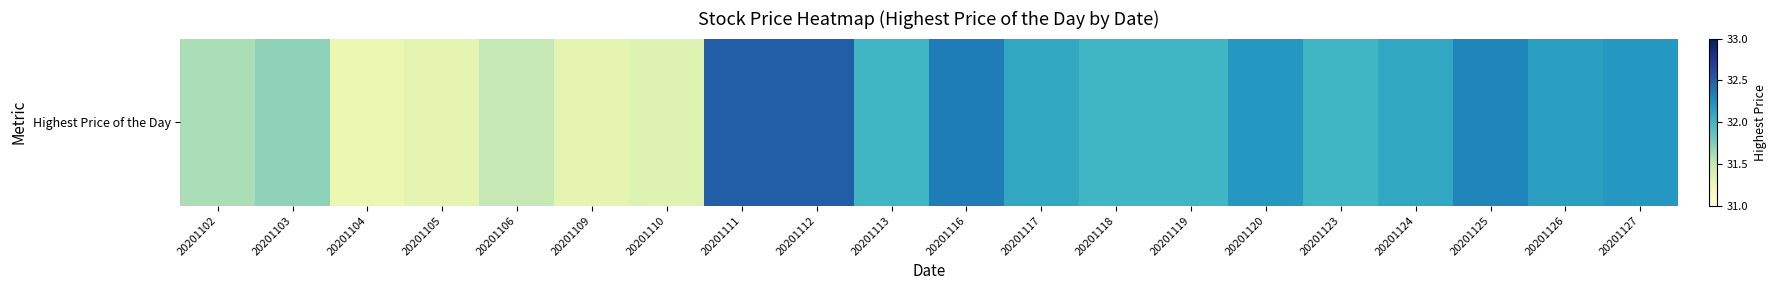

Reading right to left, what are all the values shown in this chart?

20201127=32.2	20201126=32.1	20201125=32.3	20201124=32.1	20201123=32.0	20201120=32.2	20201119=32.0	20201118=32.0	20201117=32.1	20201116=32.4	20201113=32.0	20201112=32.5	20201111=32.5	20201110=31.4	20201109=31.3	20201106=31.5	20201105=31.3	20201104=31.2	20201103=31.7	20201102=31.6